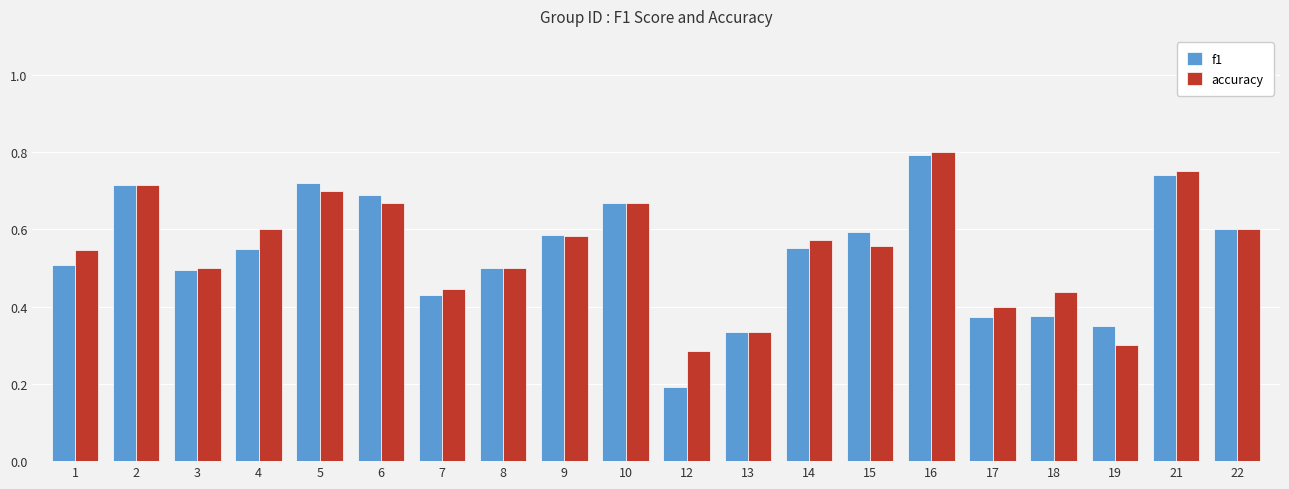

What is the sum of the accuracy values at 10 and 16?

1.5